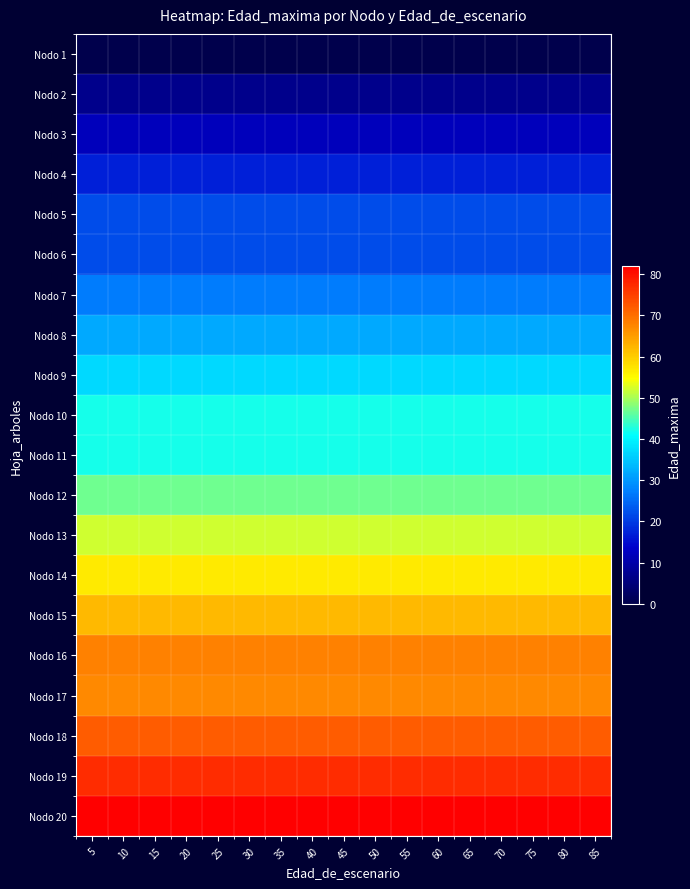

Reading left to right, extract all data points from this chart.

Nodo 1: 5=0	10=0	15=0	20=0	25=0	30=0	35=0	40=0	45=0	50=0	55=0	60=0	65=0	70=0	75=0	80=0	85=0
Nodo 2: 5=7	10=7	15=7	20=7	25=7	30=7	35=7	40=7	45=7	50=7	55=7	60=7	65=7	70=7	75=7	80=7	85=7
Nodo 3: 5=12	10=12	15=12	20=12	25=12	30=12	35=12	40=12	45=12	50=12	55=12	60=12	65=12	70=12	75=12	80=12	85=12
Nodo 4: 5=17	10=17	15=17	20=17	25=17	30=17	35=17	40=17	45=17	50=17	55=17	60=17	65=17	70=17	75=17	80=17	85=17
Nodo 5: 5=22	10=22	15=22	20=22	25=22	30=22	35=22	40=22	45=22	50=22	55=22	60=22	65=22	70=22	75=22	80=22	85=22
Nodo 6: 5=22	10=22	15=22	20=22	25=22	30=22	35=22	40=22	45=22	50=22	55=22	60=22	65=22	70=22	75=22	80=22	85=22
Nodo 7: 5=27	10=27	15=27	20=27	25=27	30=27	35=27	40=27	45=27	50=27	55=27	60=27	65=27	70=27	75=27	80=27	85=27
Nodo 8: 5=32	10=32	15=32	20=32	25=32	30=32	35=32	40=32	45=32	50=32	55=32	60=32	65=32	70=32	75=32	80=32	85=32
Nodo 9: 5=37	10=37	15=37	20=37	25=37	30=37	35=37	40=37	45=37	50=37	55=37	60=37	65=37	70=37	75=37	80=37	85=37
Nodo 10: 5=42	10=42	15=42	20=42	25=42	30=42	35=42	40=42	45=42	50=42	55=42	60=42	65=42	70=42	75=42	80=42	85=42
Nodo 11: 5=42	10=42	15=42	20=42	25=42	30=42	35=42	40=42	45=42	50=42	55=42	60=42	65=42	70=42	75=42	80=42	85=42
Nodo 12: 5=47	10=47	15=47	20=47	25=47	30=47	35=47	40=47	45=47	50=47	55=47	60=47	65=47	70=47	75=47	80=47	85=47
Nodo 13: 5=52	10=52	15=52	20=52	25=52	30=52	35=52	40=52	45=52	50=52	55=52	60=52	65=52	70=52	75=52	80=52	85=52
Nodo 14: 5=57	10=57	15=57	20=57	25=57	30=57	35=57	40=57	45=57	50=57	55=57	60=57	65=57	70=57	75=57	80=57	85=57
Nodo 15: 5=62	10=62	15=62	20=62	25=62	30=62	35=62	40=62	45=62	50=62	55=62	60=62	65=62	70=62	75=62	80=62	85=62
Nodo 16: 5=68	10=68	15=68	20=68	25=68	30=68	35=68	40=68	45=68	50=68	55=68	60=68	65=68	70=68	75=68	80=68	85=68
Nodo 17: 5=67	10=67	15=67	20=67	25=67	30=67	35=67	40=67	45=67	50=67	55=67	60=67	65=67	70=67	75=67	80=67	85=67
Nodo 18: 5=72	10=72	15=72	20=72	25=72	30=72	35=72	40=72	45=72	50=72	55=72	60=72	65=72	70=72	75=72	80=72	85=72
Nodo 19: 5=77	10=77	15=77	20=77	25=77	30=77	35=77	40=77	45=77	50=77	55=77	60=77	65=77	70=77	75=77	80=77	85=77
Nodo 20: 5=82	10=82	15=82	20=82	25=82	30=82	35=82	40=82	45=82	50=82	55=82	60=82	65=82	70=82	75=82	80=82	85=82